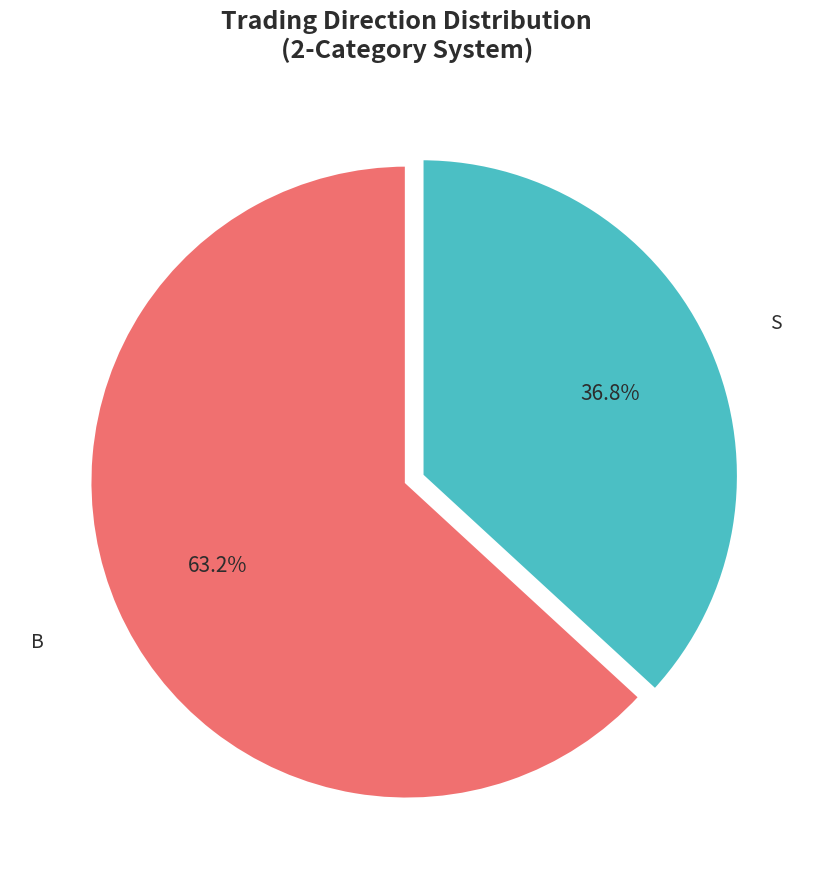

Is there a majority slice in this chart?

Yes